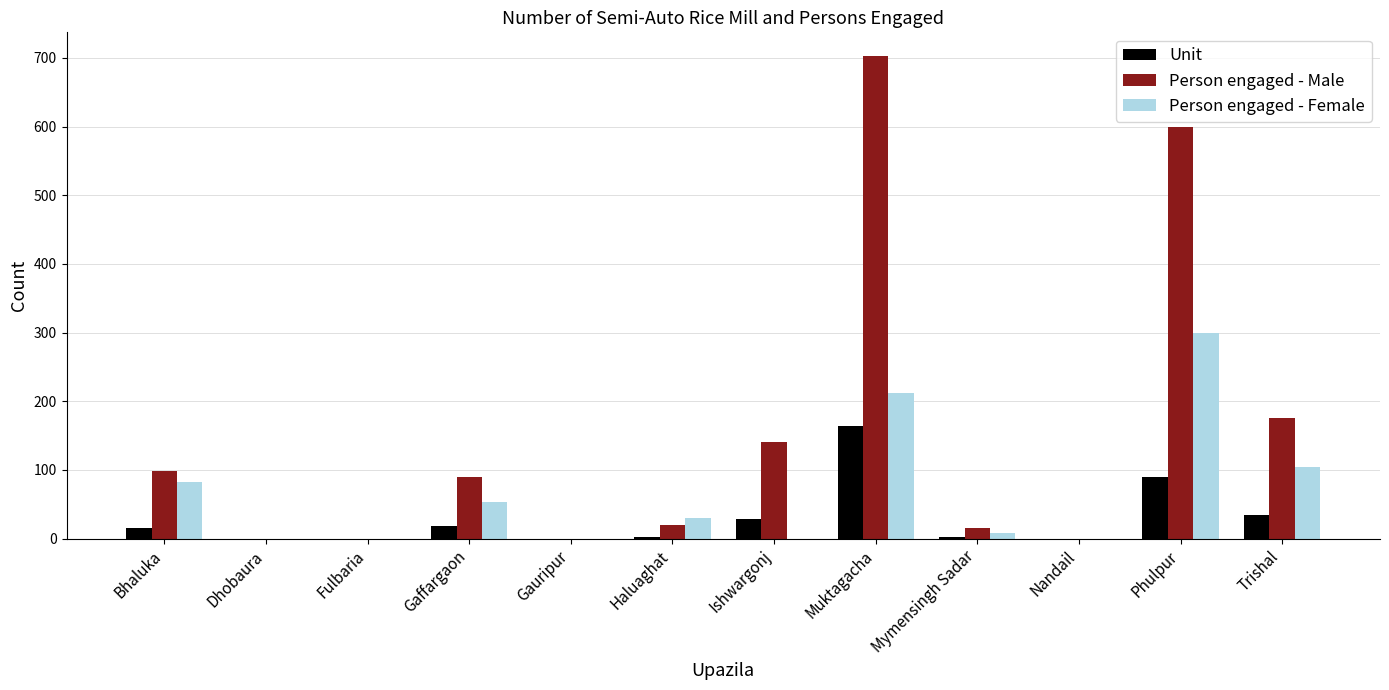

Is it true that Person engaged - Male equals 702 at Muktagacha?

True